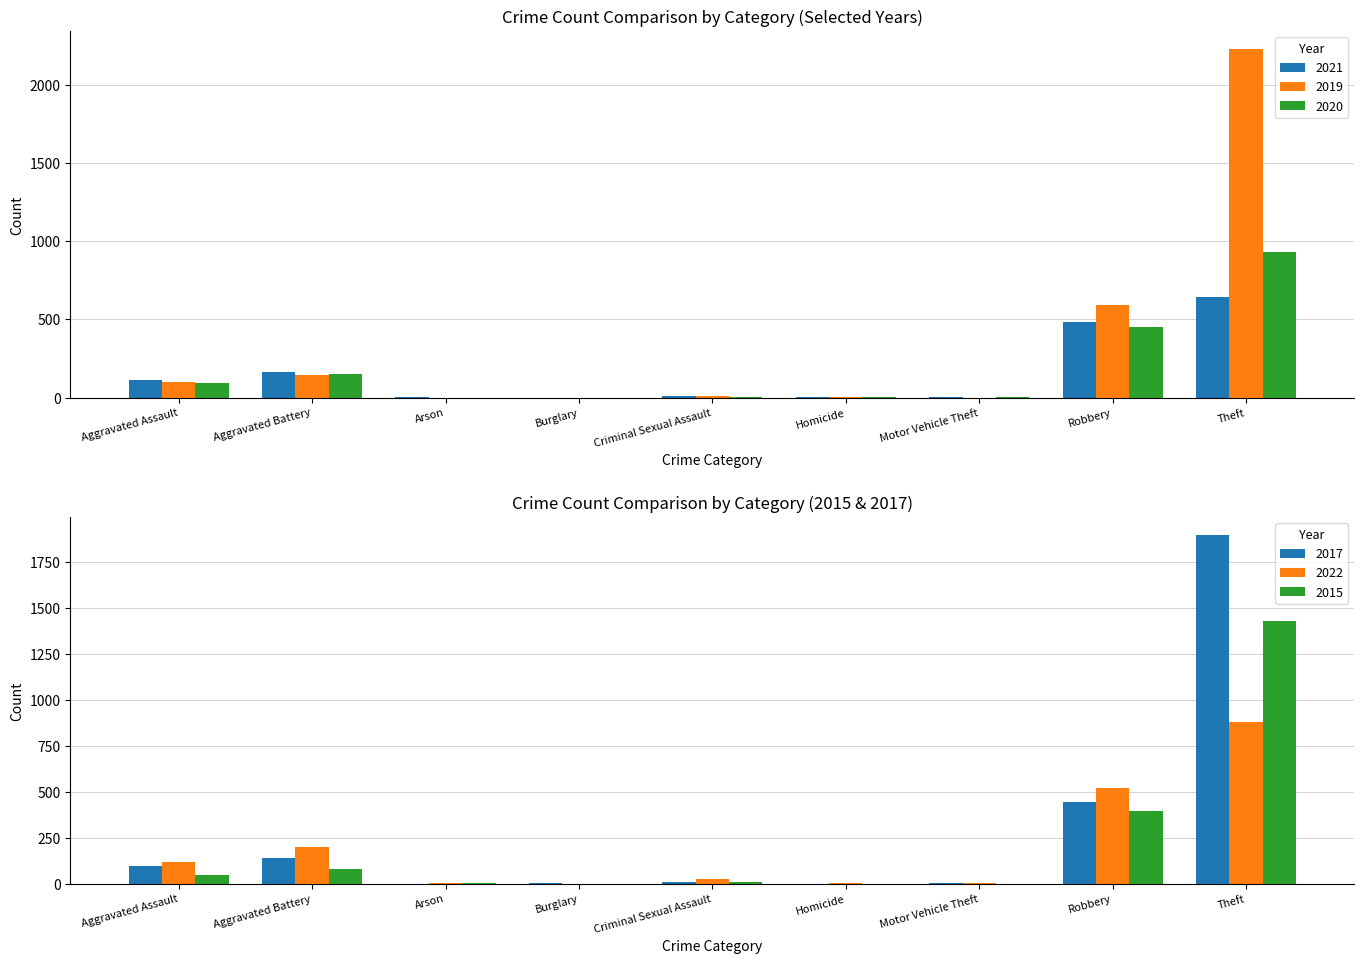

What is the approximate value of 2017 at Aggravated Assault?

95